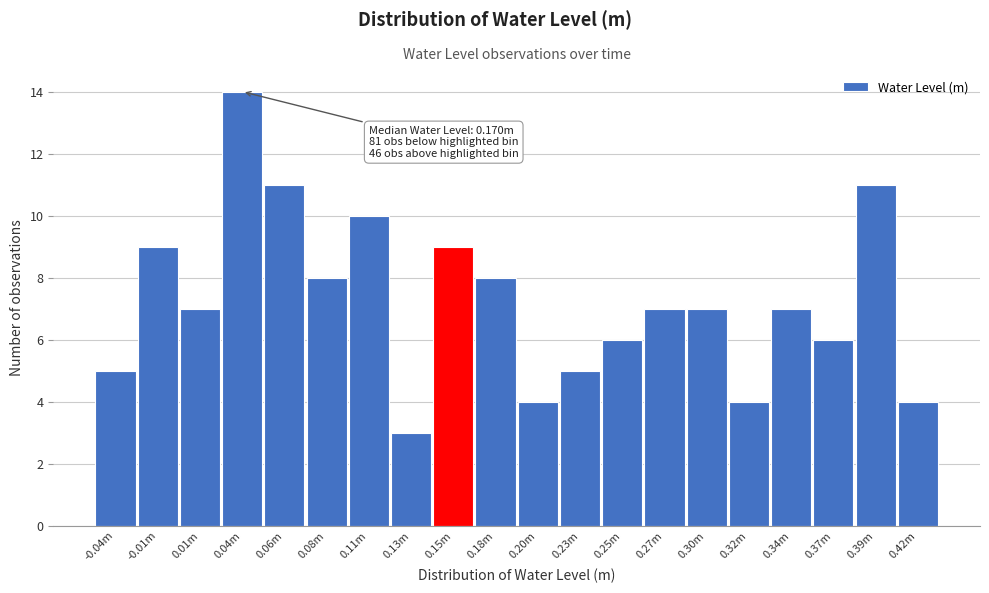

Reading left to right, extract all data points from this chart.

5	9	7	14	11	8	10	3	9	8	4	5	6	7	7	4	7	6	11	4